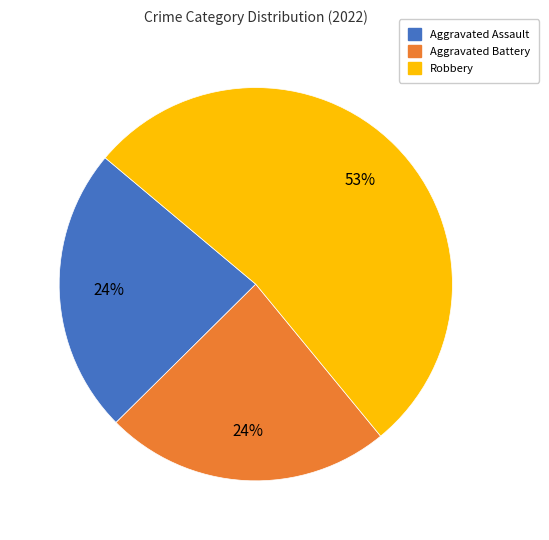

How many slices are in this pie chart?

3